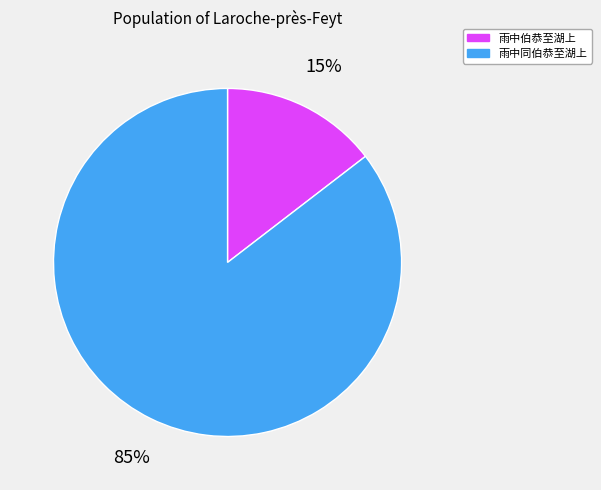

Does 雨中同伯恭至湖上 account for over 50% of the chart?

Yes